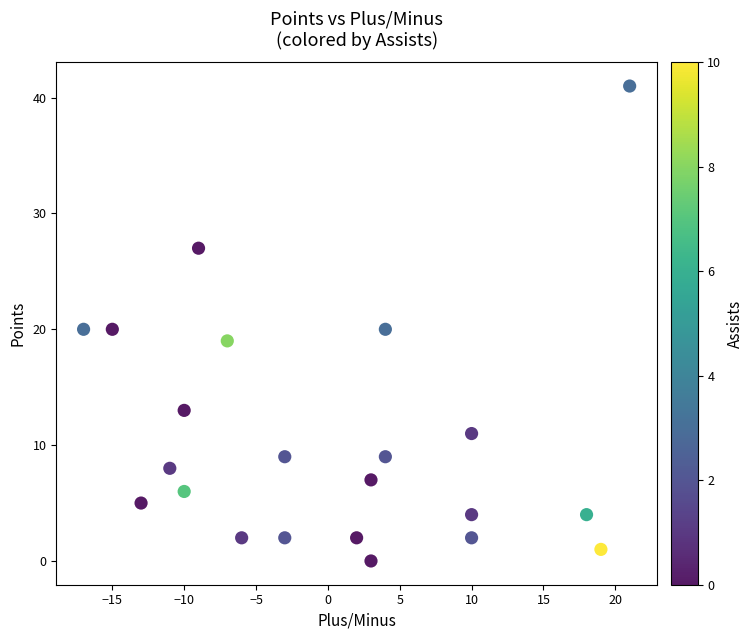

What is the range of X values (max minus min)?

38